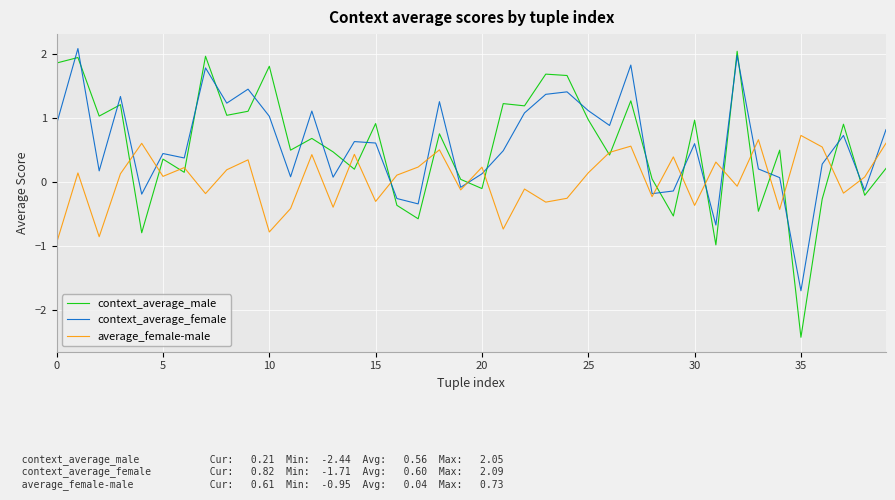

How many intersections are there between context_average_male and context_average_female?

25